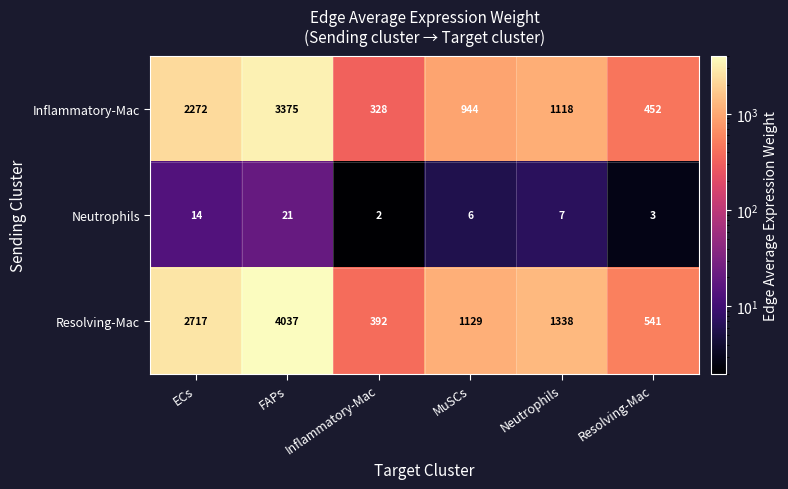

How many distinct data groups are displayed?

3